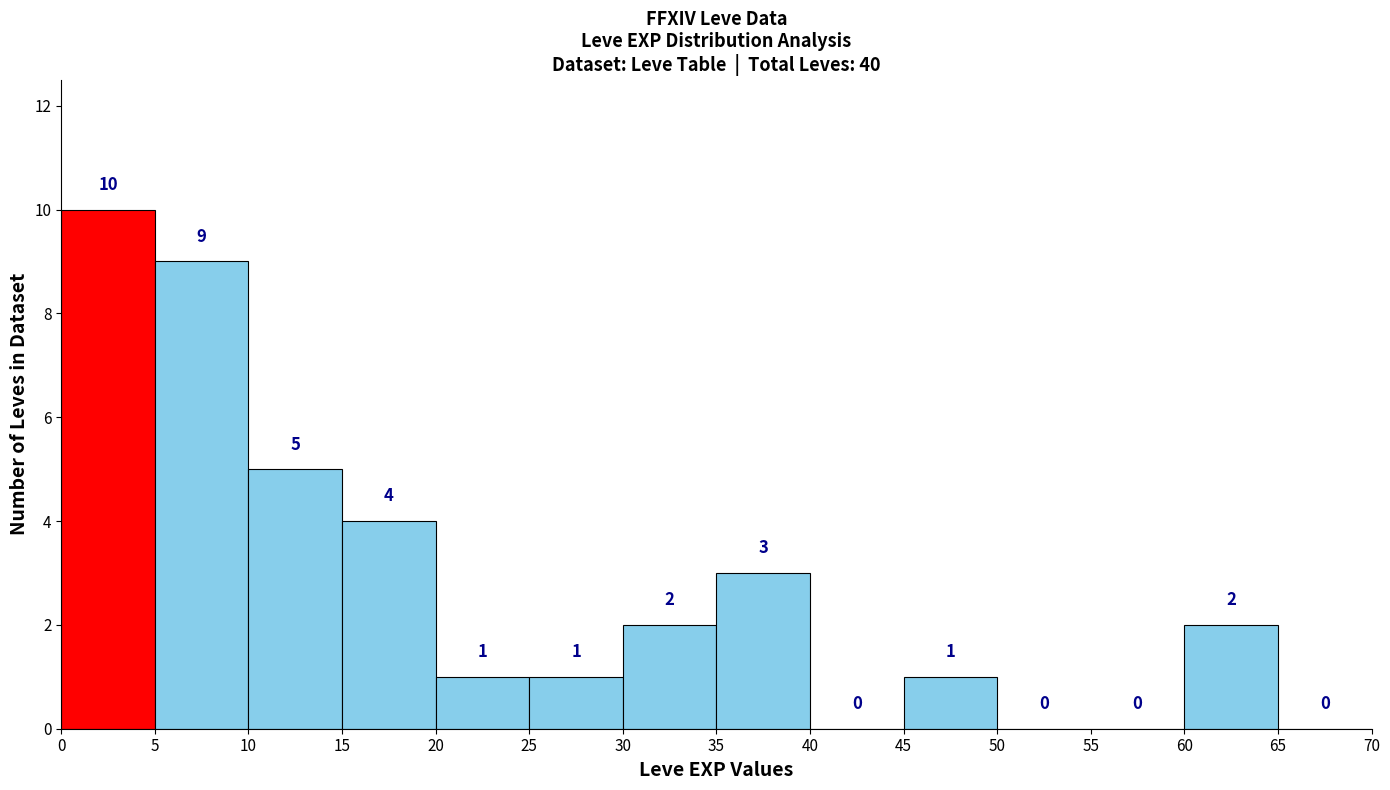

Reading left to right, transcribe this chart: for each bar, give the range it covers on the x-axis and its height.

0 to 5: 10
5 to 10: 9
10 to 15: 5
15 to 20: 4
20 to 25: 1
25 to 30: 1
30 to 35: 2
35 to 40: 3
40 to 45: 0
45 to 50: 1
50 to 55: 0
55 to 60: 0
60 to 65: 2
65 to 70: 0